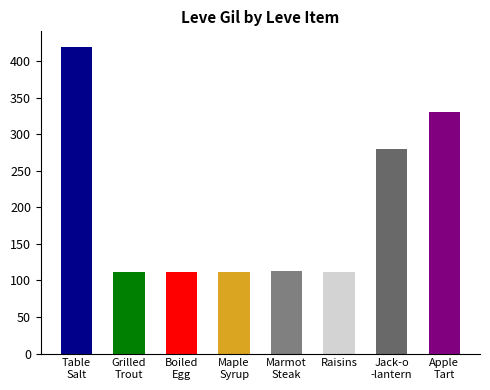

What is the label of the 1st bar from the right?

Apple
Tart